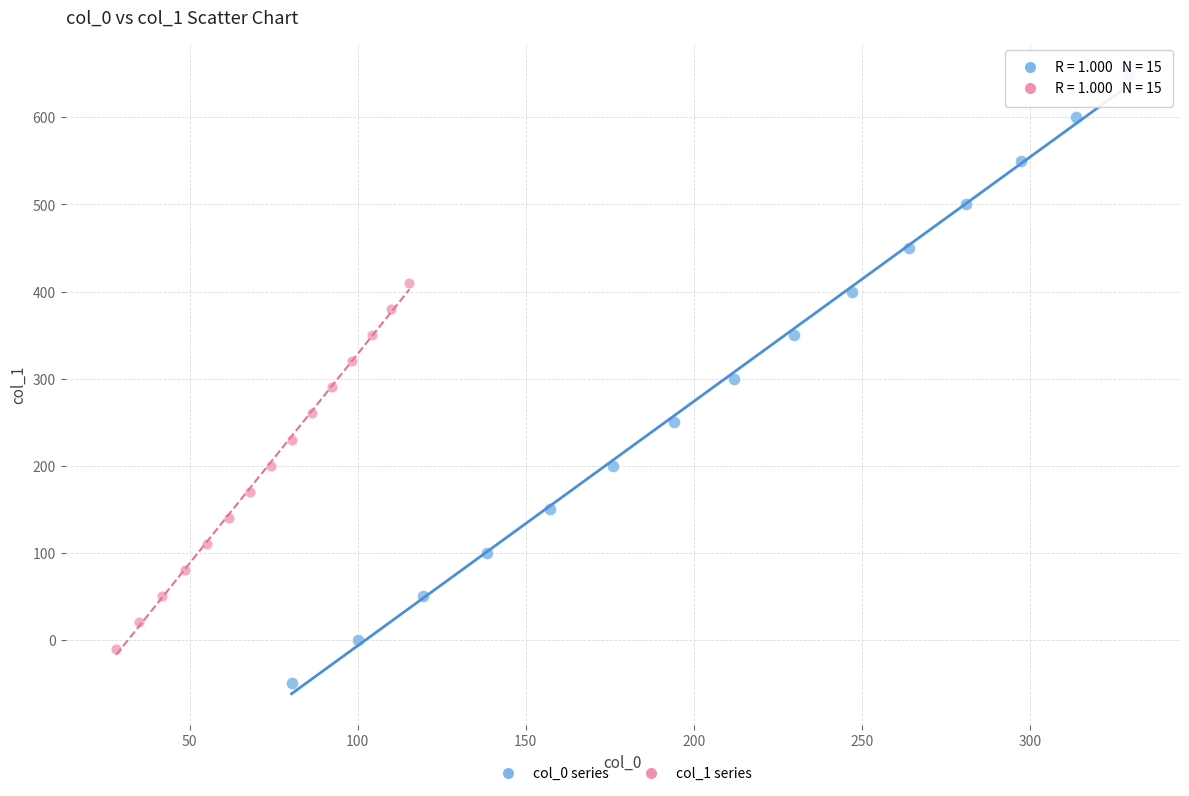

Which series reaches the maximum Y coordinate?

col_0 series